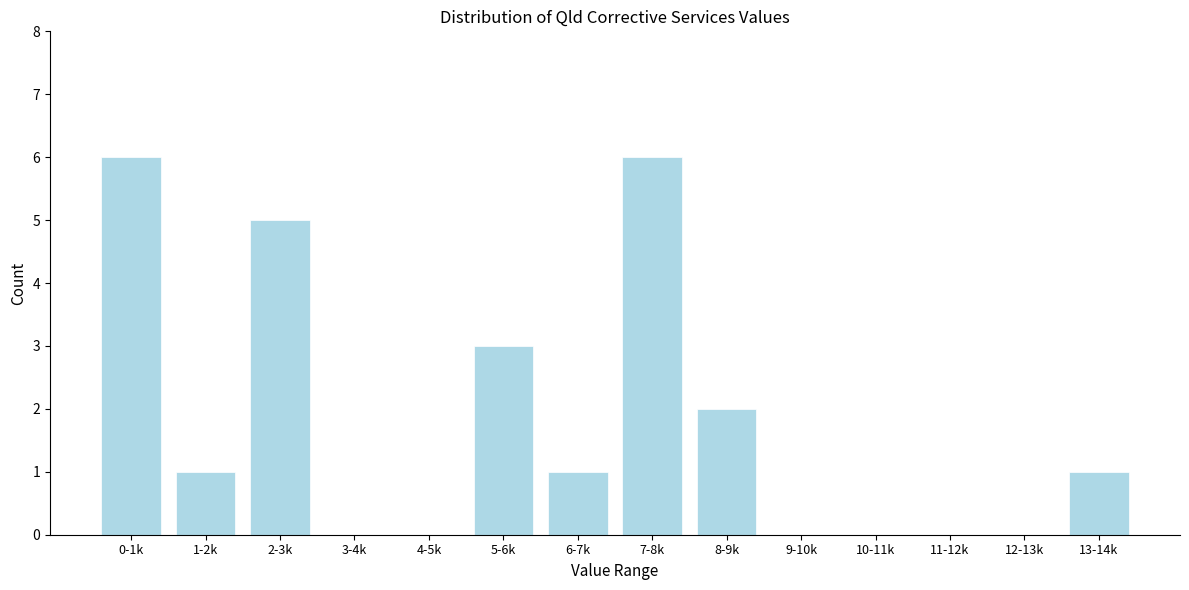

Reading right to left, extract all data points from this chart.

13-14k=1	12-13k=0	11-12k=0	10-11k=0	9-10k=0	8-9k=2	7-8k=6	6-7k=1	5-6k=3	4-5k=0	3-4k=0	2-3k=5	1-2k=1	0-1k=6